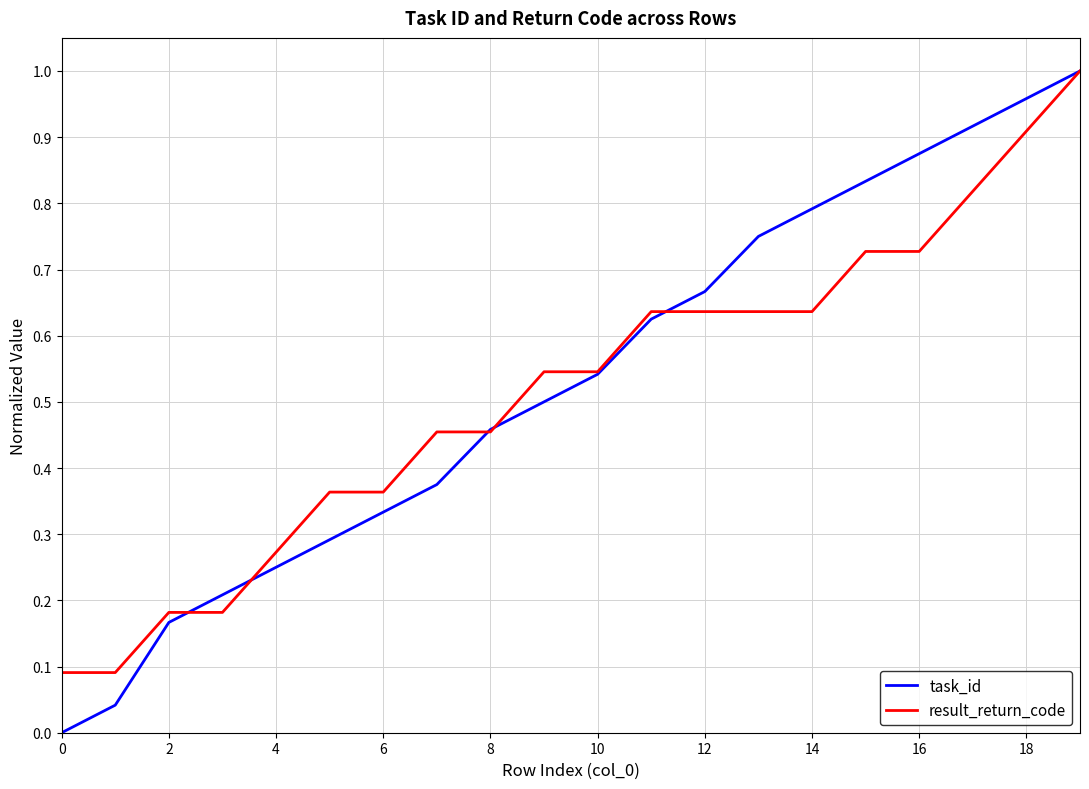

Which series has the widest spread of values?

task_id